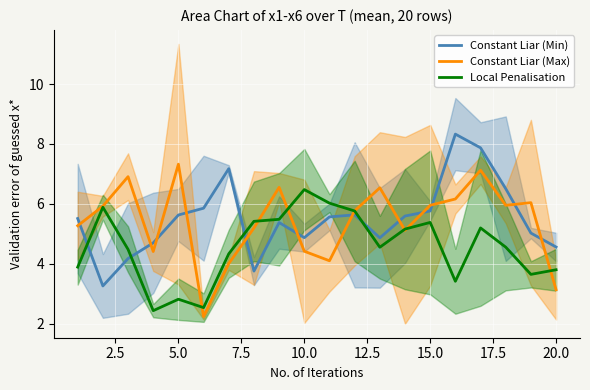

Which series ends up on top after the final intersection of Constant Liar (Min) and Constant Liar (Max)?

Constant Liar (Min)